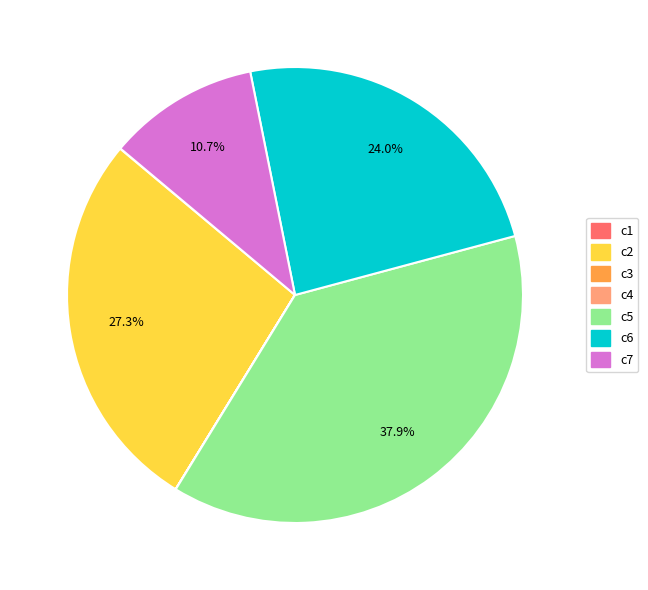

To the nearest percent, what is the average slice percentage?

14%